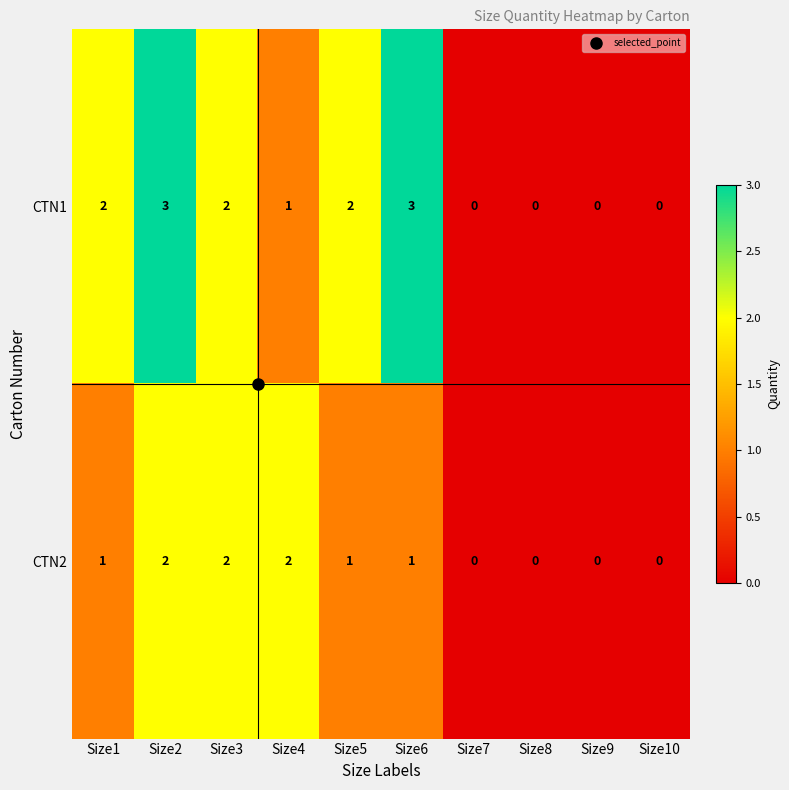

How many positive values does the CTN2 series have?

6